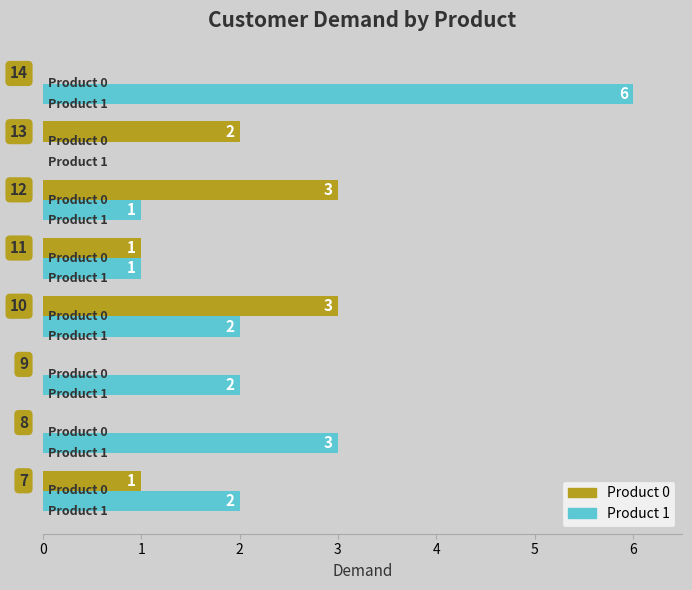

What is the sum of all Product 0 values?

10